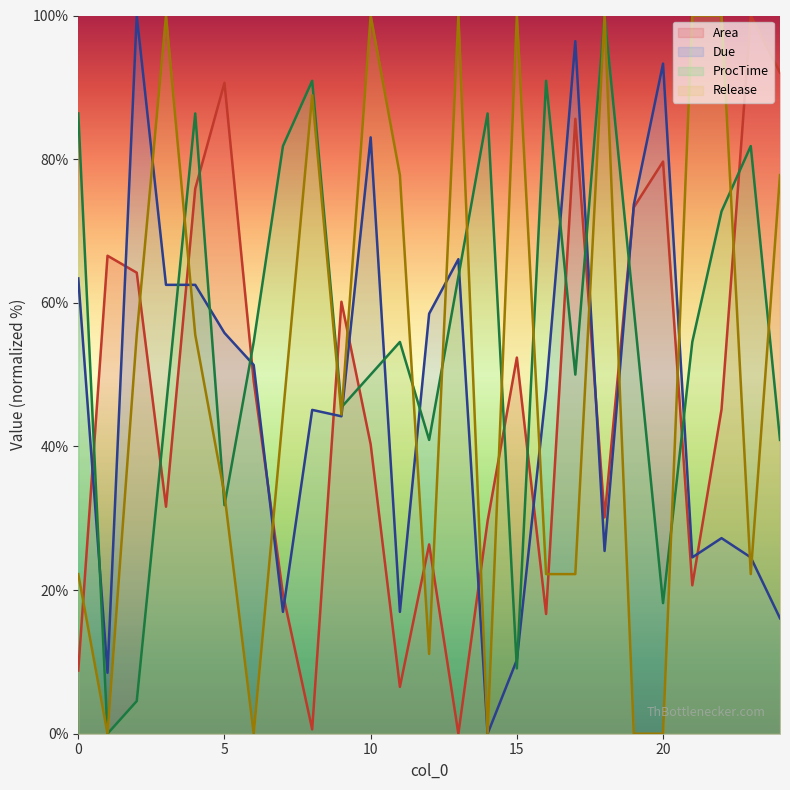

The Release series shows 88.9 at 8. True or false?

True